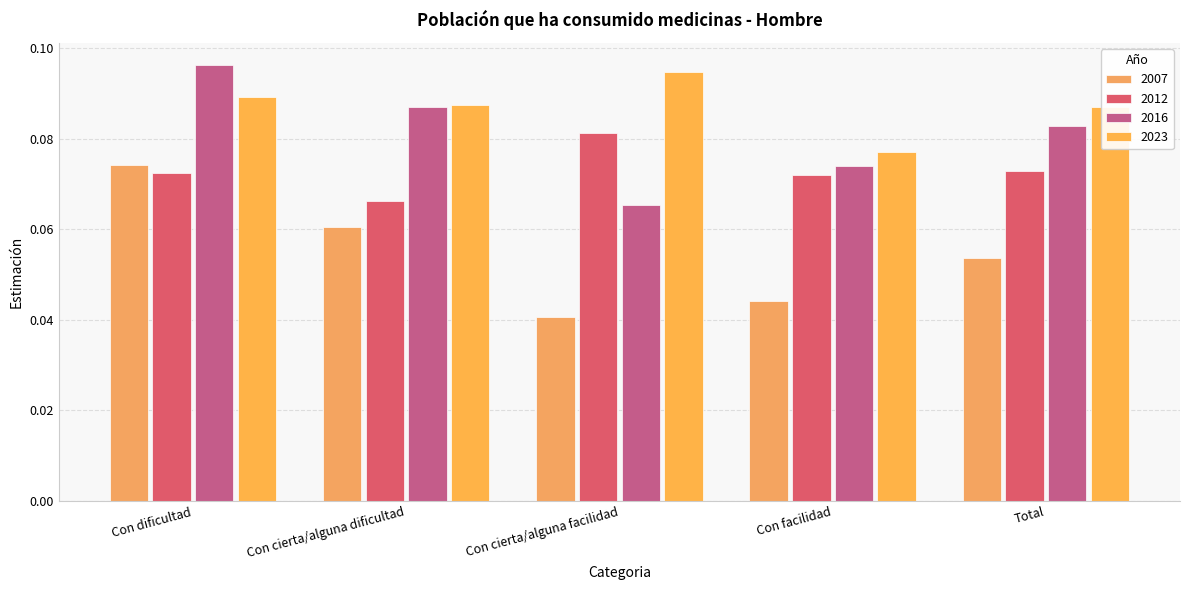

Rank the series by their average value, from highest to lowest.

2023, 2016, 2012, 2007